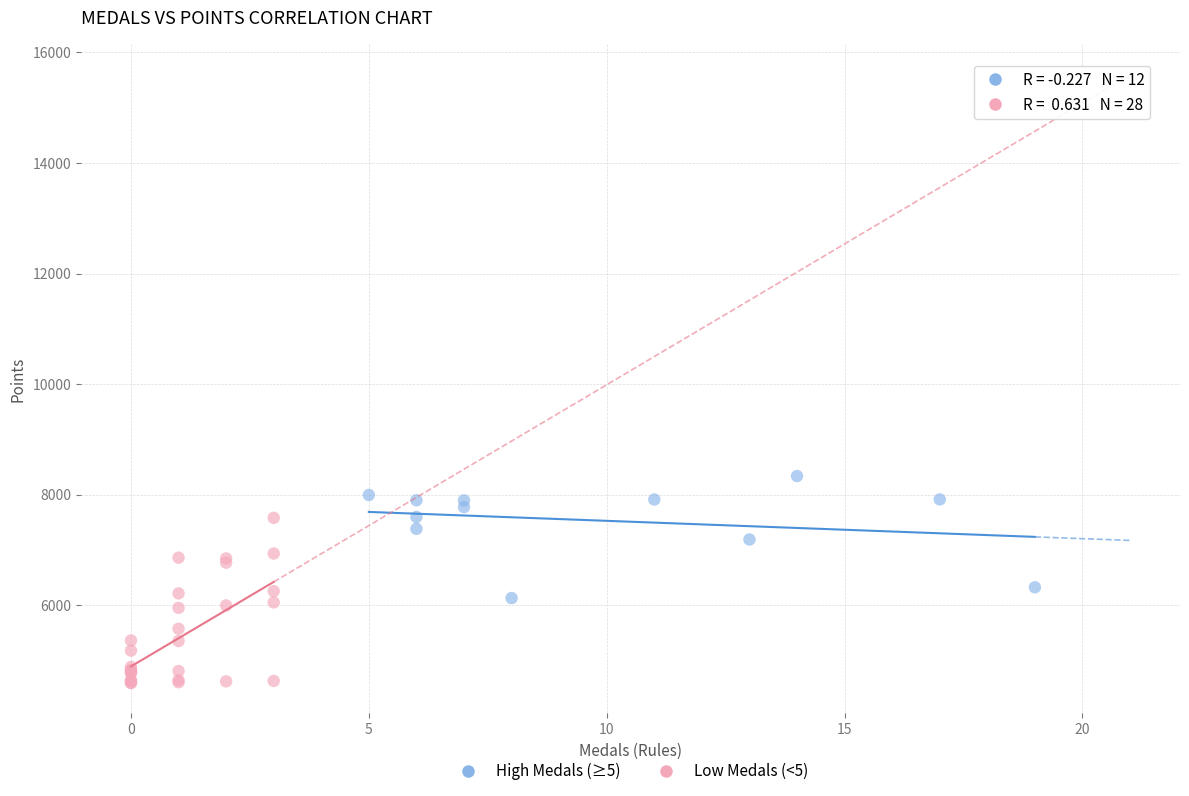

Which series reaches the maximum Y coordinate?

High Medals (≥5)